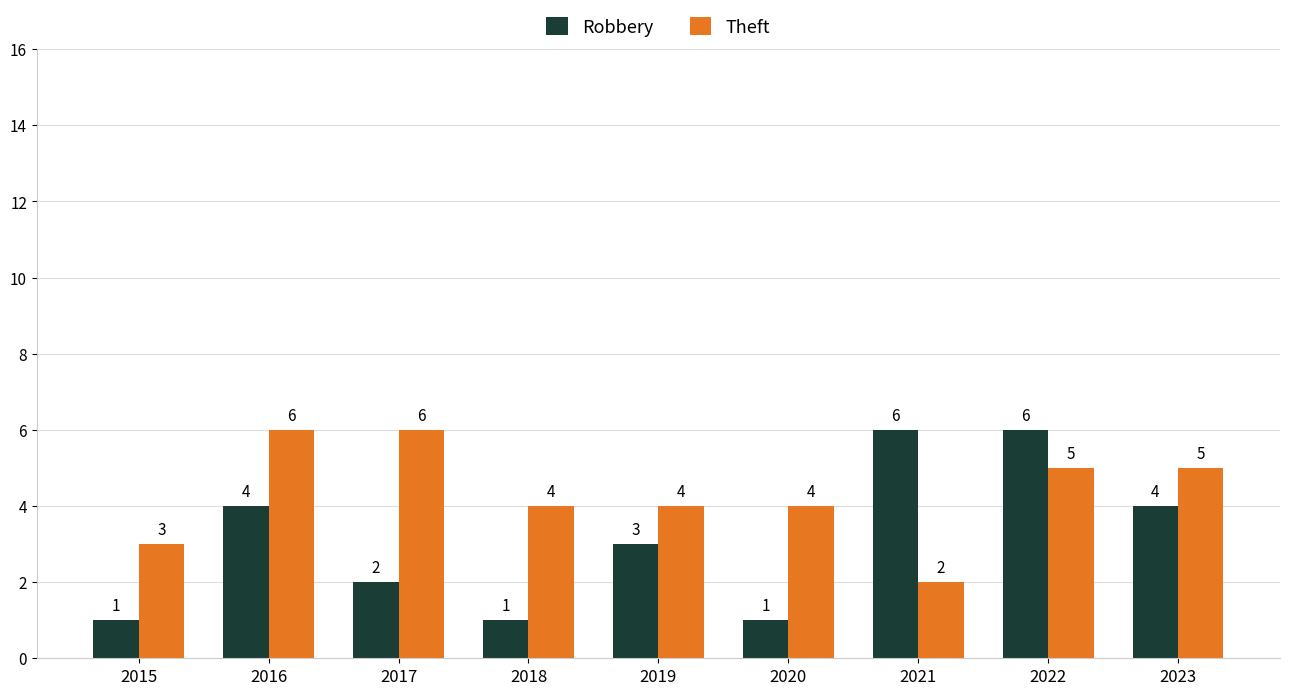

How many distinct data groups are displayed?

2